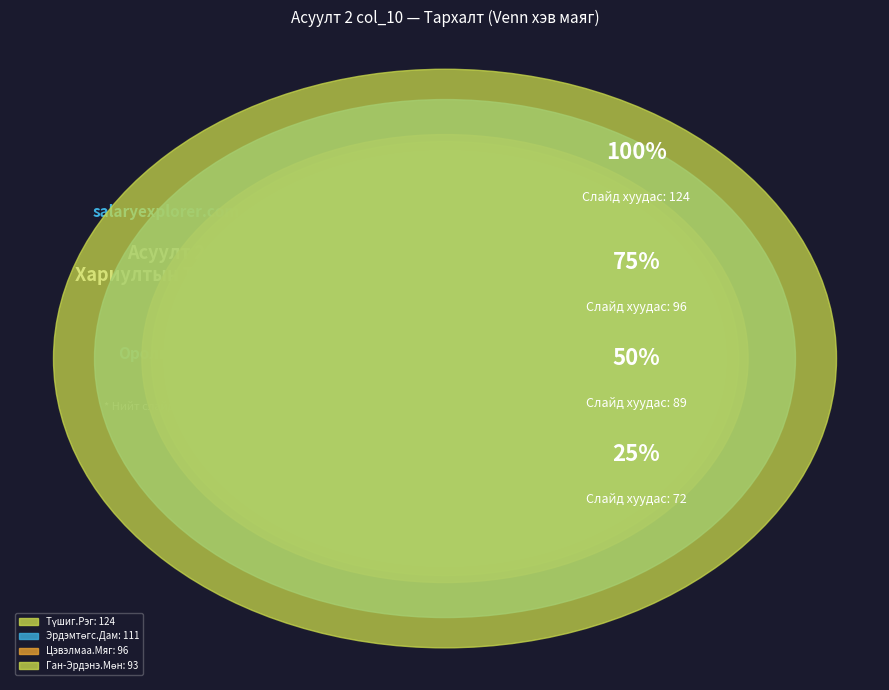

What percentage is NOT represented by 4?

84.4%